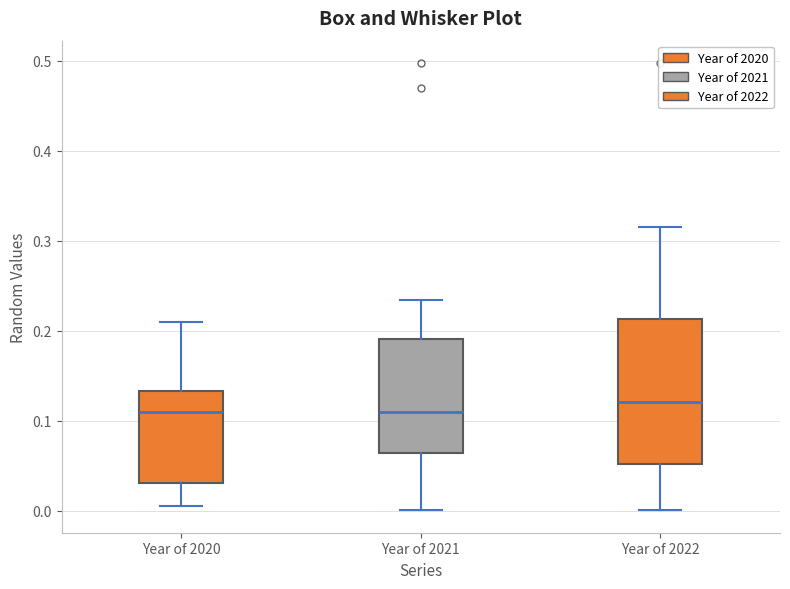

Comparing the boxes themselves (not the whiskers), which one is the tallest?

Year of 2022